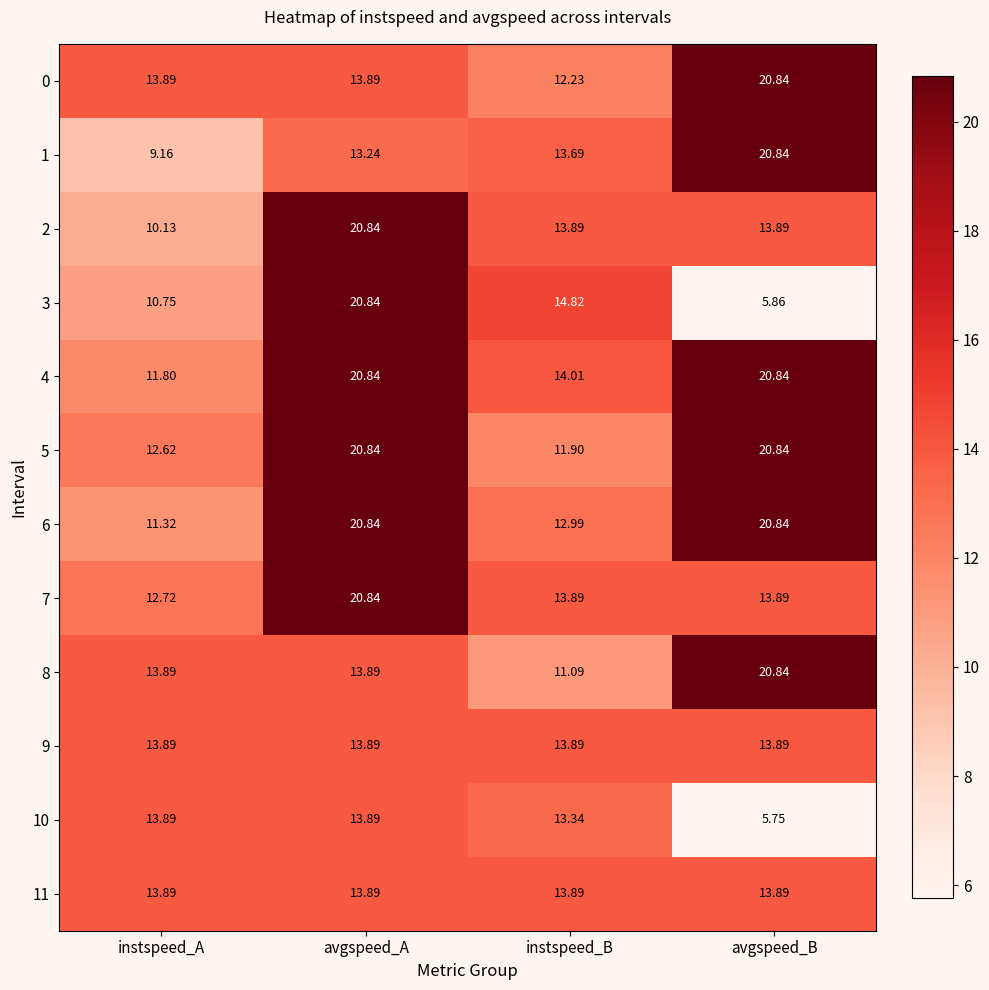

Which category has the lowest value in the 1 series?

instspeed_A